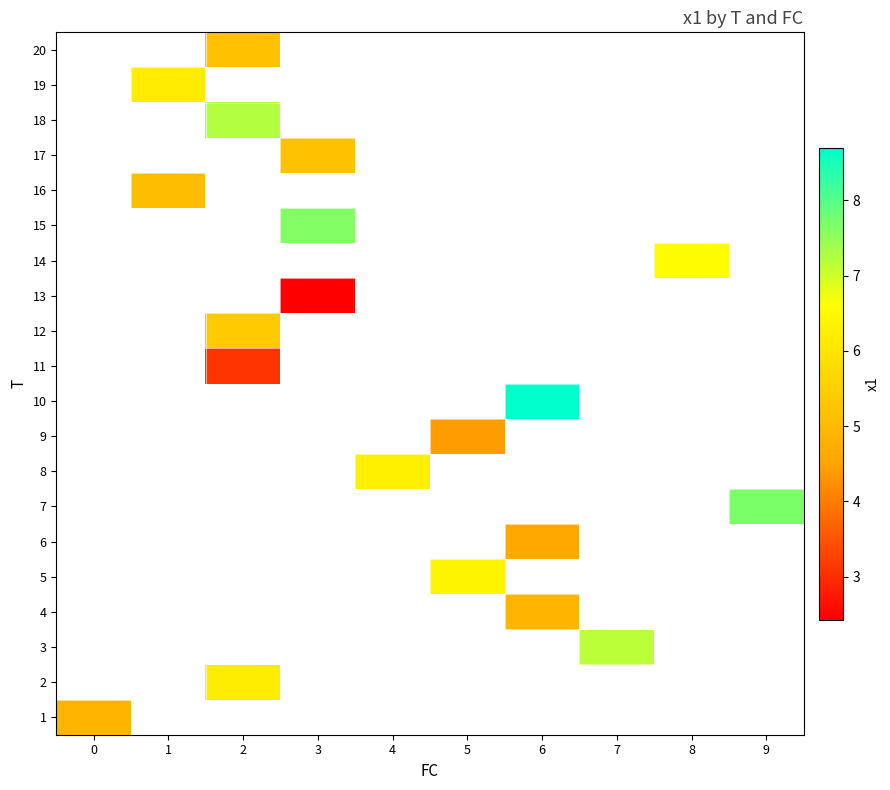

Which has a higher value, 4 or 6?

6